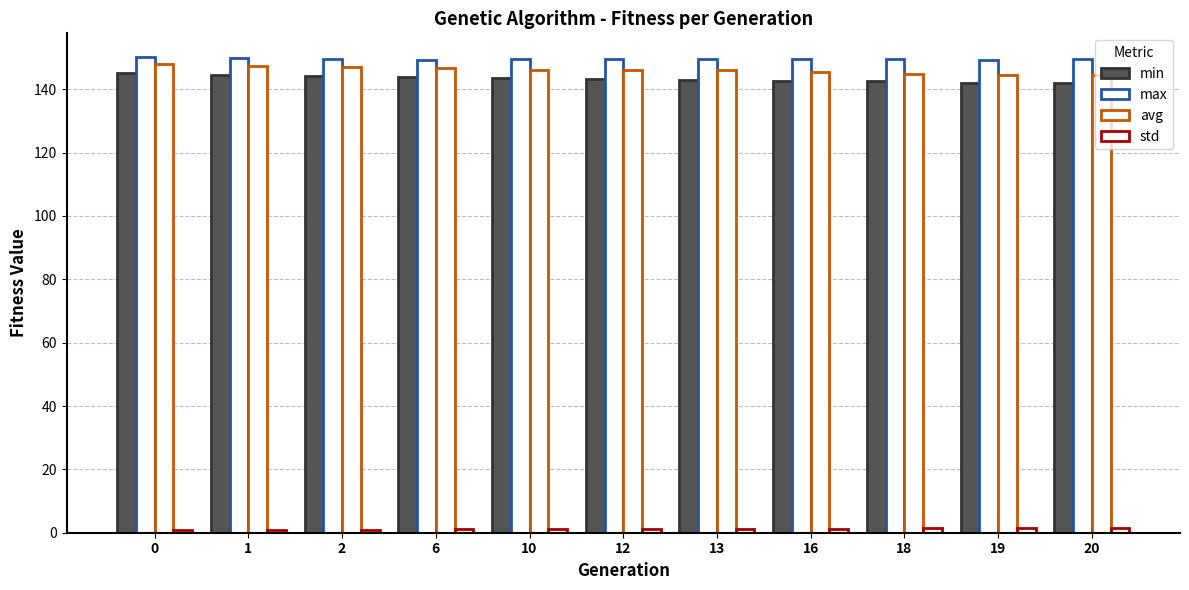

How many groups of bars are there?

11